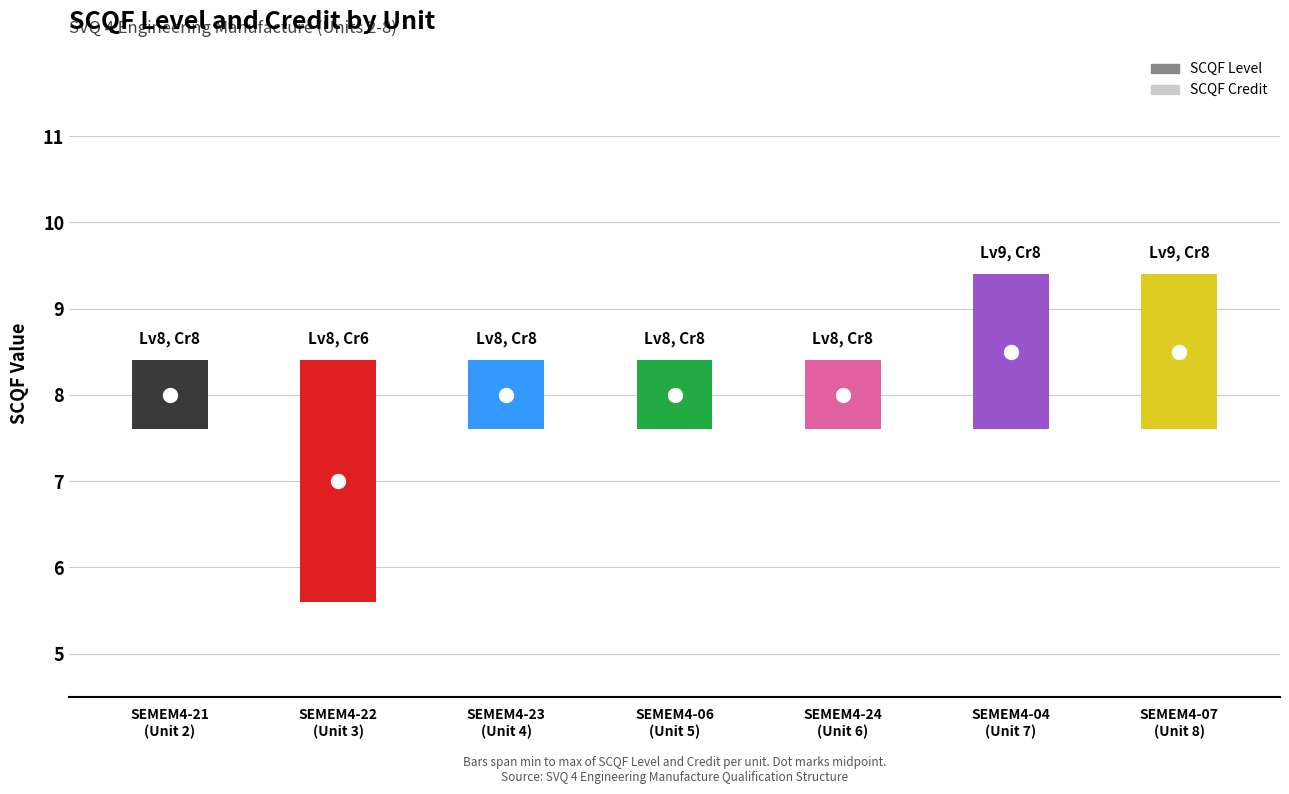

List the labels in order of SCQF Credit value, smallest first.

Unit 3, Unit 2, Unit 4, Unit 5, Unit 6, Unit 7, Unit 8